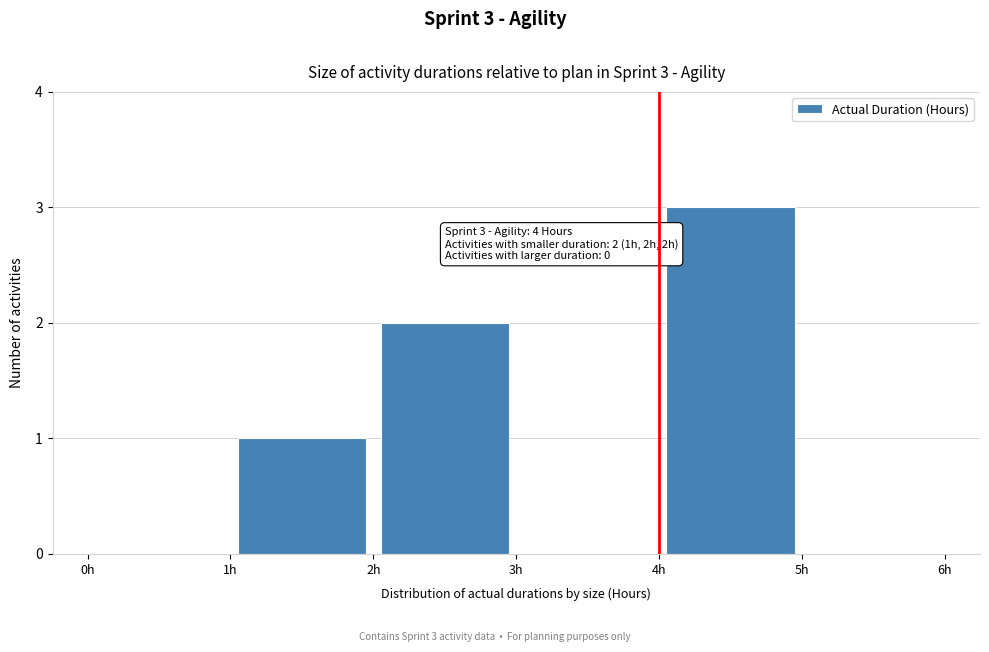

Which range on the x-axis has the tallest bar?

4 to 5